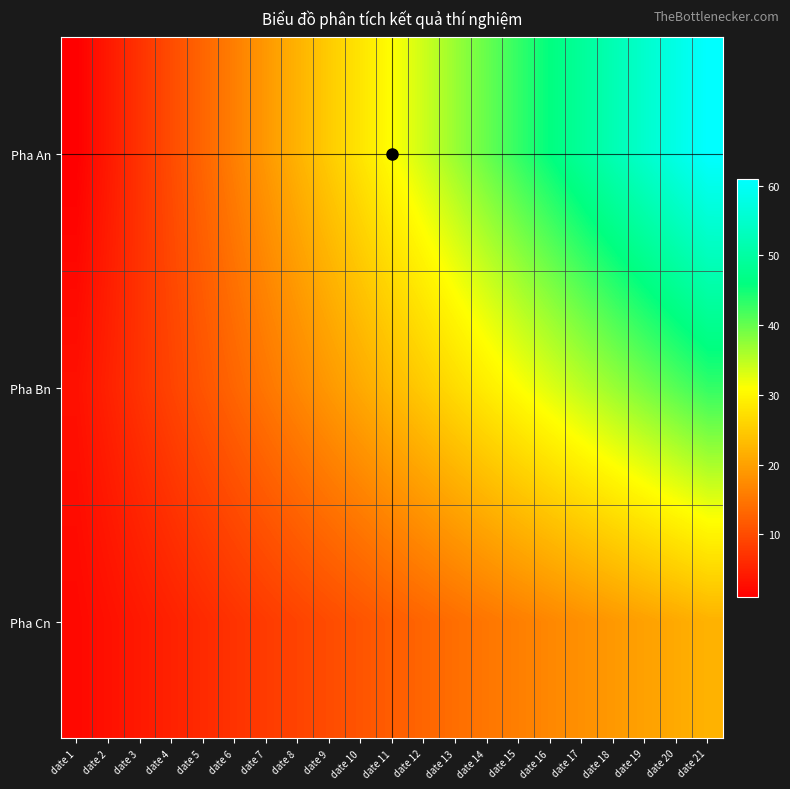

Which series has the largest range (max minus min)?

Pha An